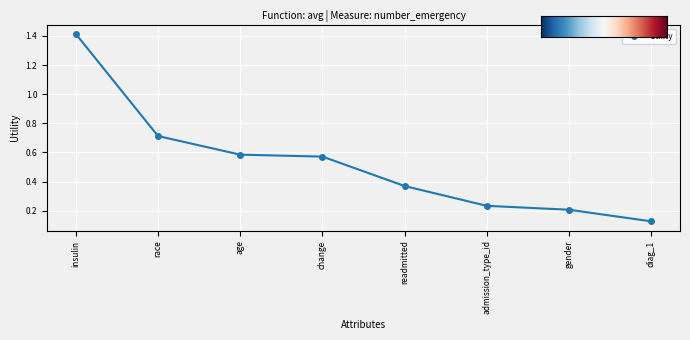

Between gender and diag_1, which is larger?

gender